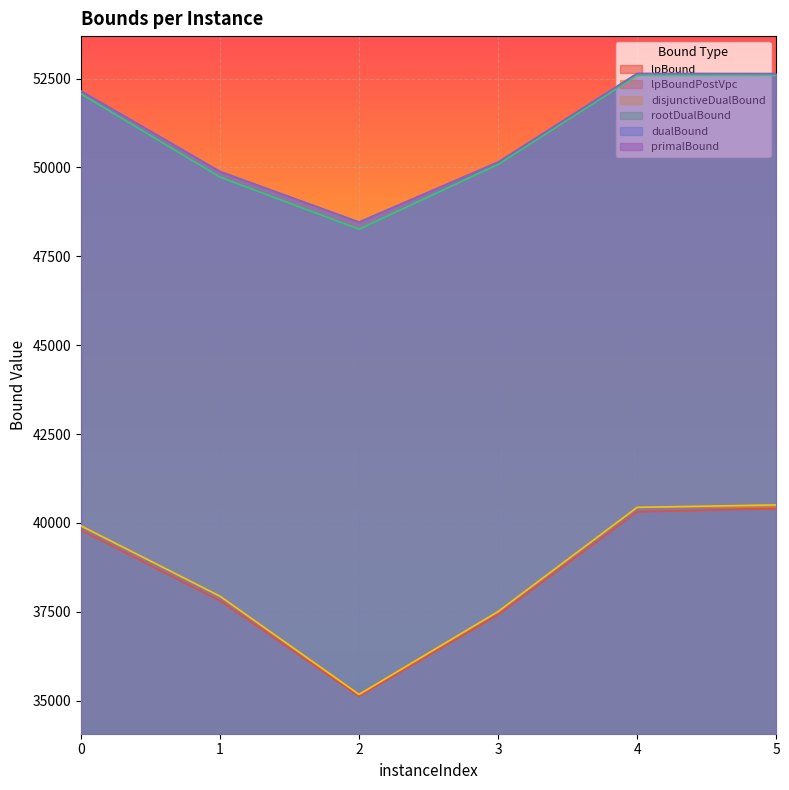

How many series are shown in this chart?

6